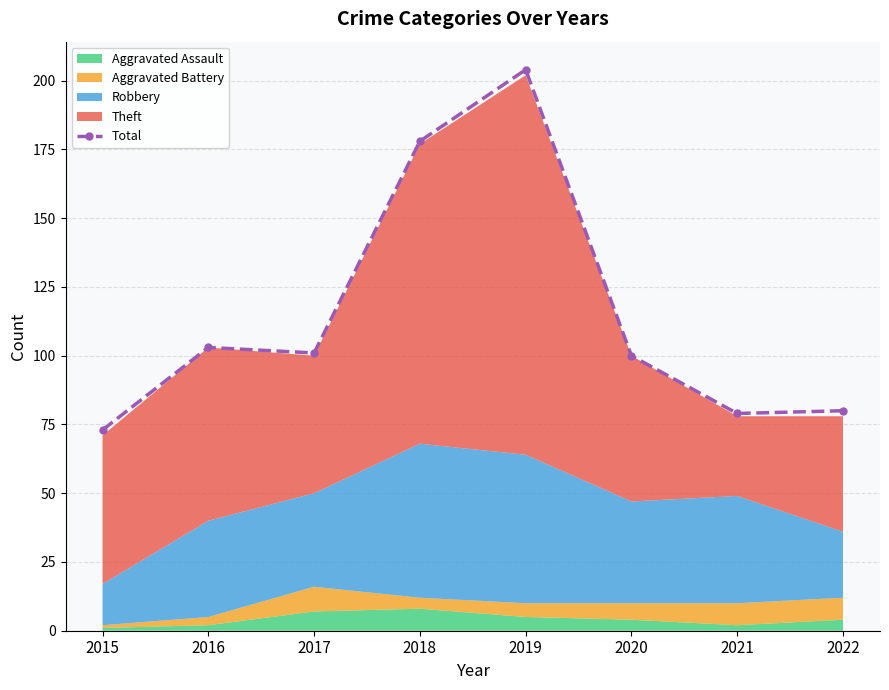

What is the smallest value displayed?

73